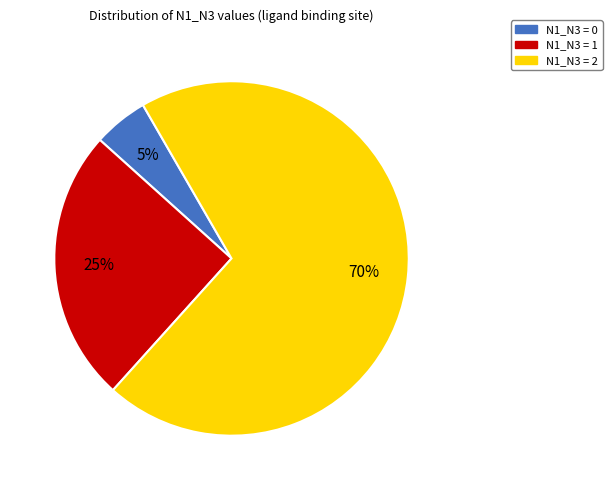

Is there a majority slice in this chart?

Yes